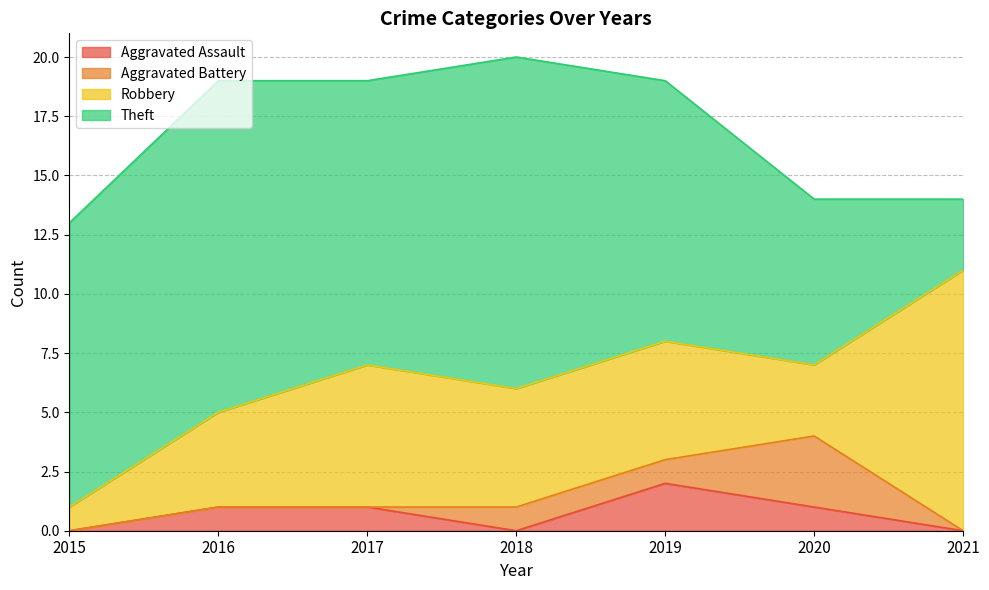

True or false: Theft has a value of 20 at 2016.

False